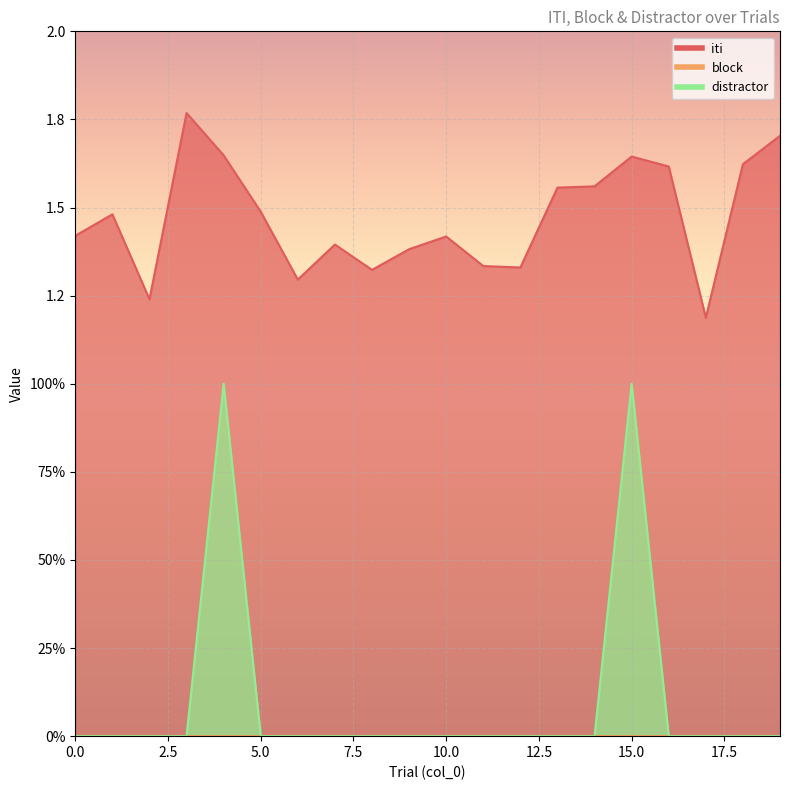

Rank the series by their average value, from lowest to highest.

distractor, iti